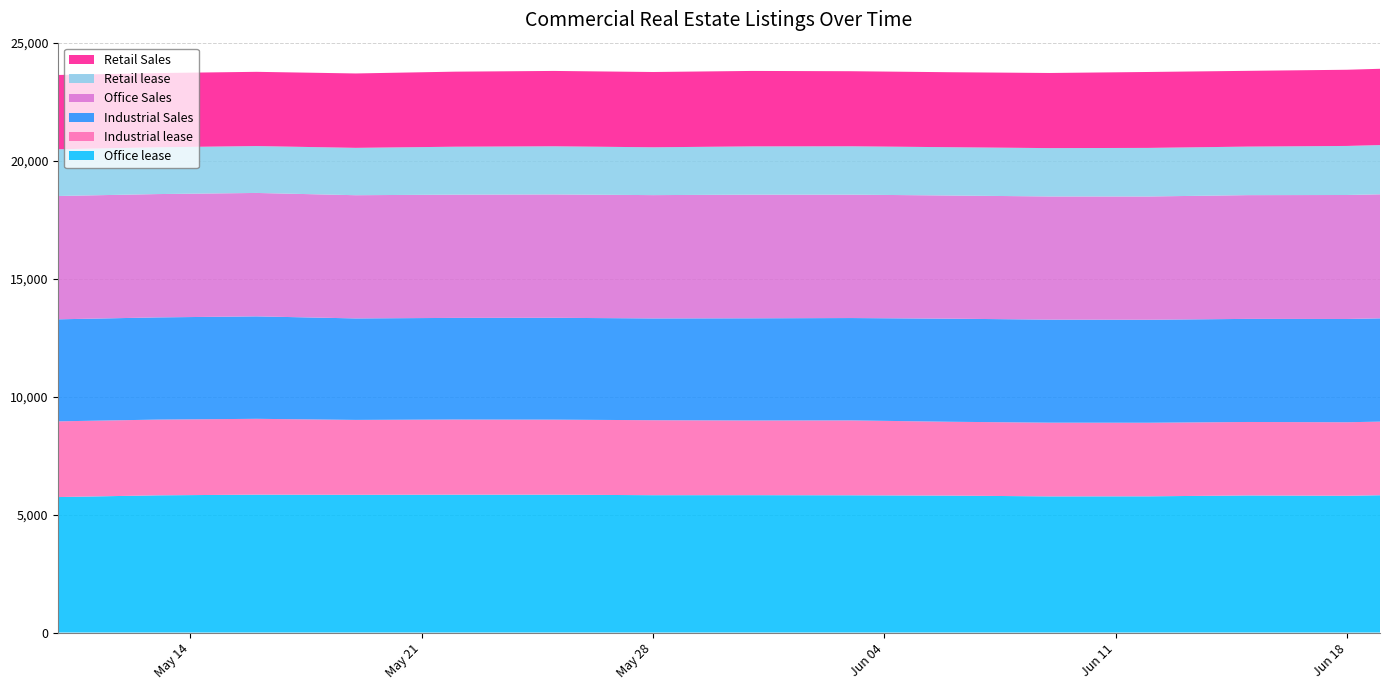

Reading left to right, list all the values displayed in this chart.

Office lease: 2024-05-10=5742	2024-05-13=5815	2024-05-16=5844	2024-05-19=5837	2024-05-22=5843	2024-05-25=5843	2024-05-28=5821	2024-05-31=5822	2024-06-03=5817	2024-06-06=5804	2024-06-09=5770	2024-06-12=5773	2024-06-15=5810	2024-06-18=5797	2024-06-19=5819
Industrial lease: 2024-05-10=3209	2024-05-13=3210	2024-05-16=3214	2024-05-19=3175	2024-05-22=3185	2024-05-25=3180	2024-05-28=3178	2024-05-31=3165	2024-06-03=3174	2024-06-06=3129	2024-06-09=3125	2024-06-12=3119	2024-06-15=3114	2024-06-18=3116	2024-06-19=3120
Industrial Sales: 2024-05-10=4324	2024-05-13=4331	2024-05-16=4342	2024-05-19=4301	2024-05-22=4307	2024-05-25=4316	2024-05-28=4314	2024-05-31=4331	2024-06-03=4338	2024-06-06=4369	2024-06-09=4367	2024-06-12=4365	2024-06-15=4369	2024-06-18=4376	2024-06-19=4377
Office Sales: 2024-05-10=5227	2024-05-13=5227	2024-05-16=5231	2024-05-19=5222	2024-05-22=5224	2024-05-25=5229	2024-05-28=5226	2024-05-31=5241	2024-06-03=5230	2024-06-06=5220	2024-06-09=5220	2024-06-12=5224	2024-06-15=5245	2024-06-18=5255	2024-06-19=5257
Retail lease: 2024-05-10=1980	2024-05-13=1983	2024-05-16=1987	2024-05-19=2007	2024-05-22=2031	2024-05-25=2040	2024-05-28=2027	2024-05-31=2045	2024-06-03=2049	2024-06-06=2047	2024-06-09=2049	2024-06-12=2059	2024-06-15=2057	2024-06-18=2079	2024-06-19=2087
Retail Sales: 2024-05-10=3149	2024-05-13=3146	2024-05-16=3146	2024-05-19=3153	2024-05-22=3181	2024-05-25=3194	2024-05-28=3191	2024-05-31=3198	2024-06-03=3182	2024-06-06=3178	2024-06-09=3184	2024-06-12=3218	2024-06-15=3211	2024-06-18=3229	2024-06-19=3233